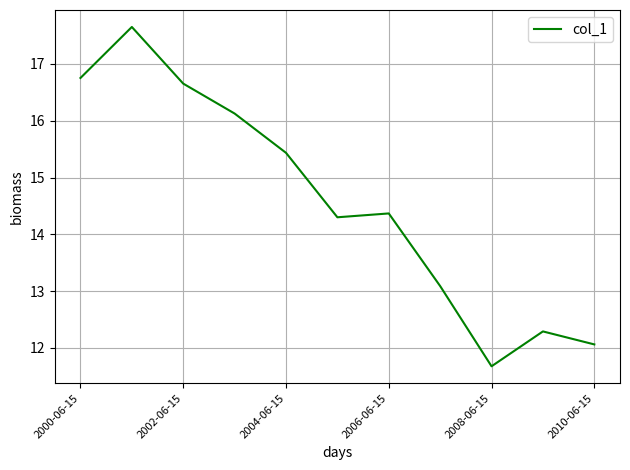

What is the maximum value shown in the chart?

17.6